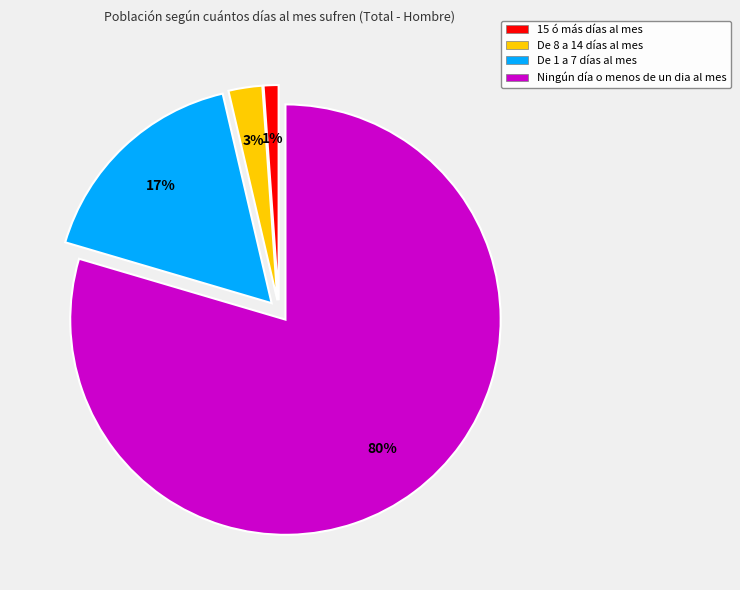

Is the sum of Ningún día o menos de un dia al mes and De 1 a 7 días al mes greater than half?

Yes